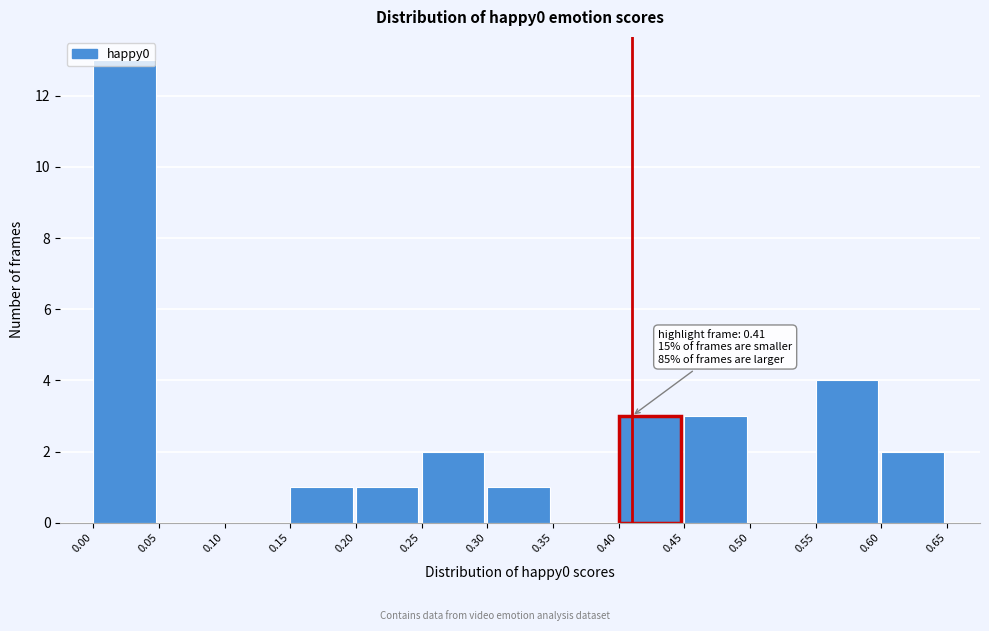

Over which range of the x-axis is the bar tallest?

0.00 to 0.05